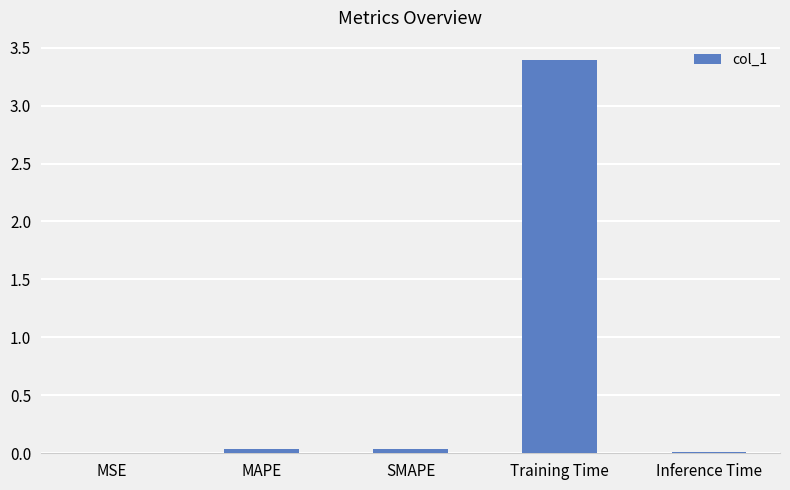

At which category does the chart reach its peak across all series?

Training Time